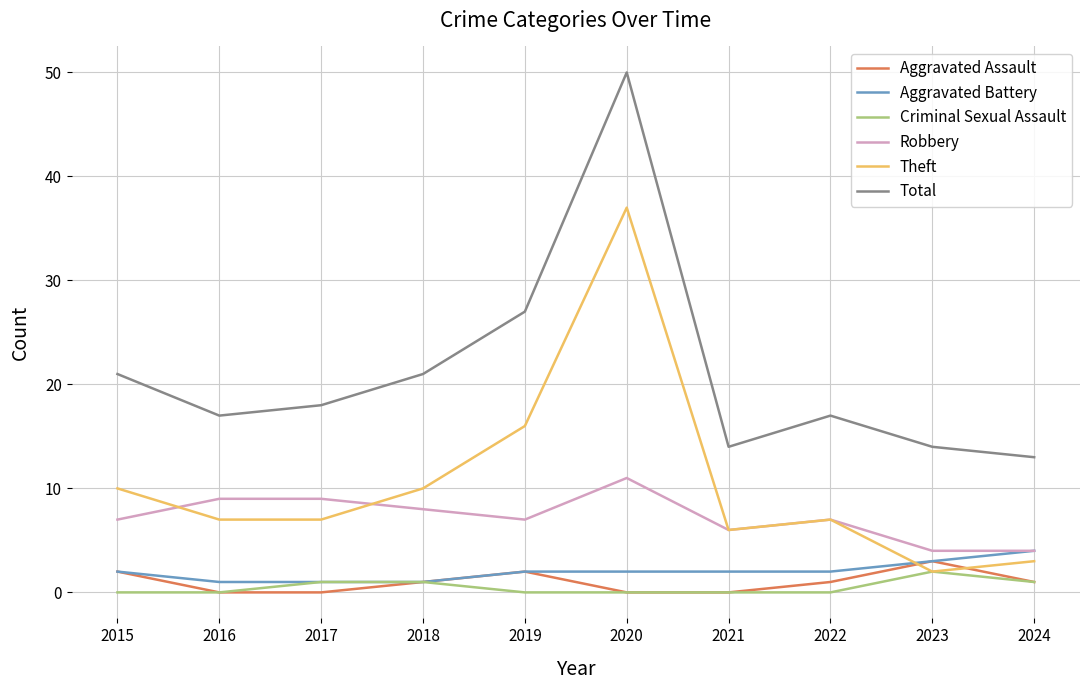

True or false: Aggravated Assault has a value of 3 at 2023.

True